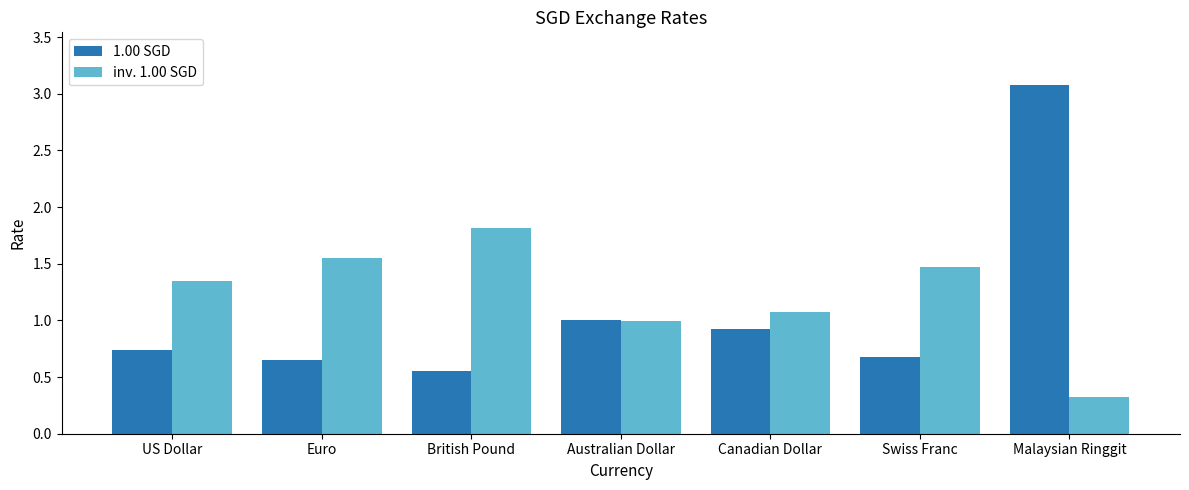

What is the label of the 2nd bar from the right?

Swiss Franc